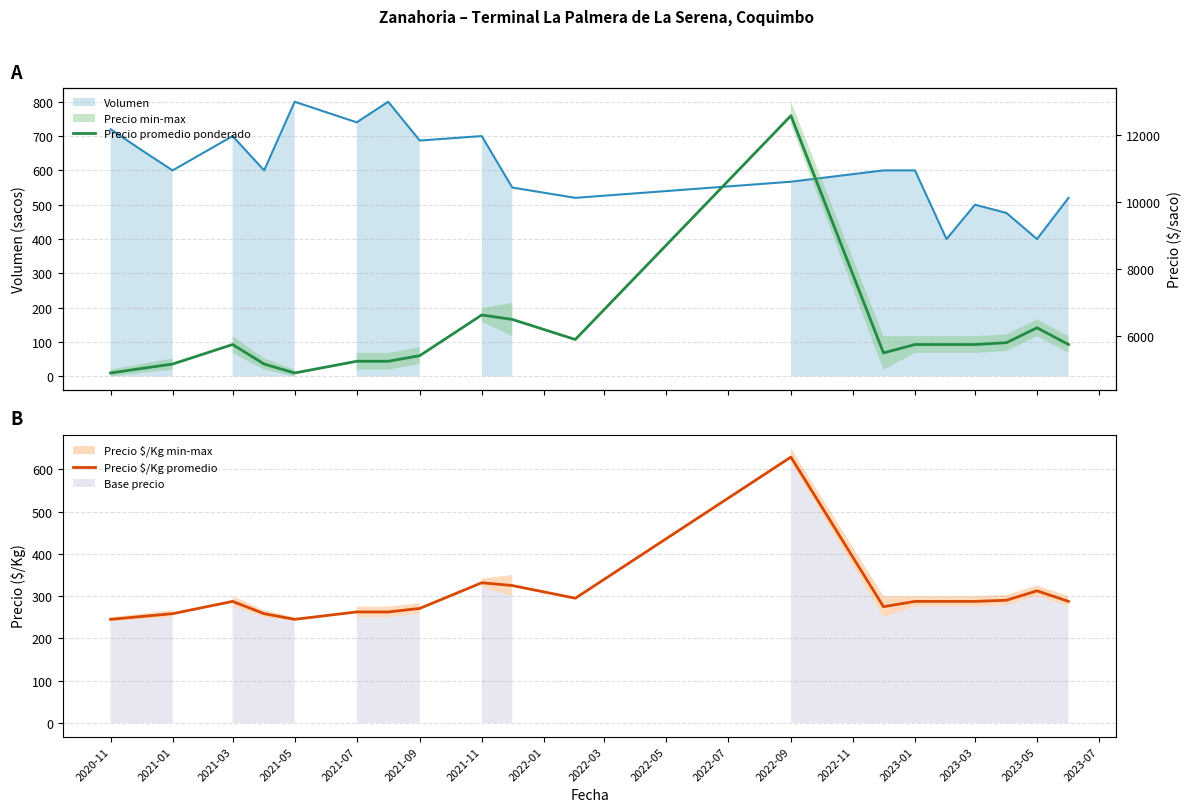

The Precio $/Kg promedio series shows 74.0 at 2021-11. True or false?

False